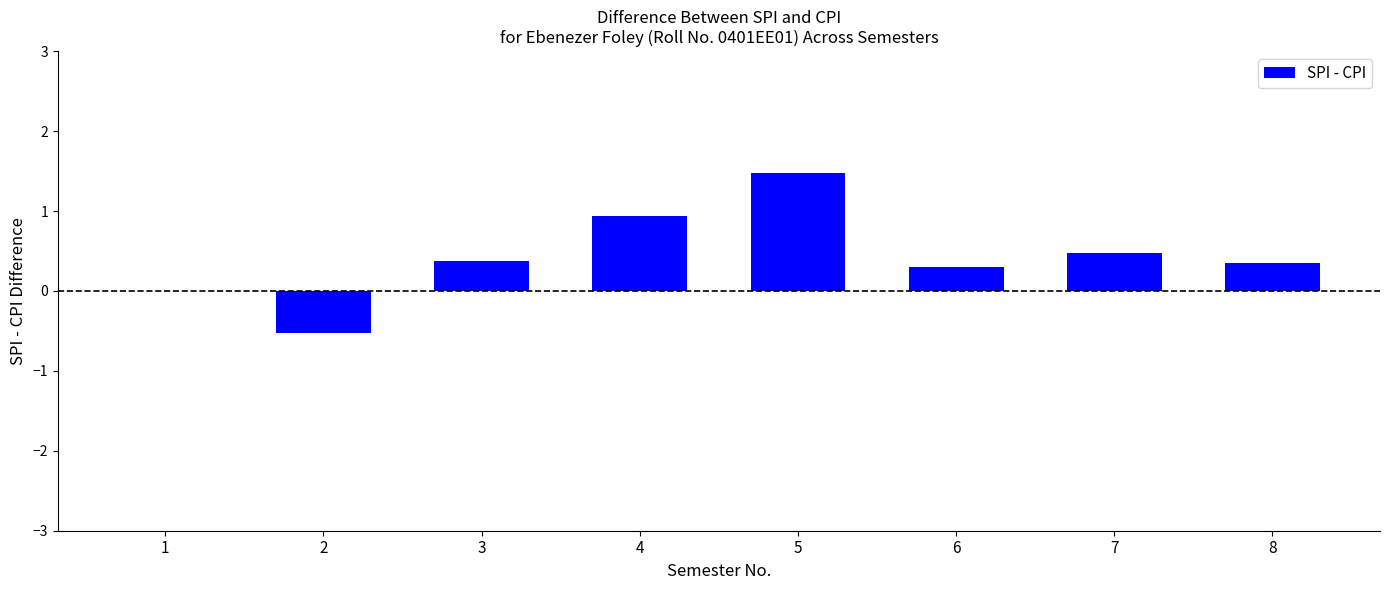

Are the bars horizontal?

No